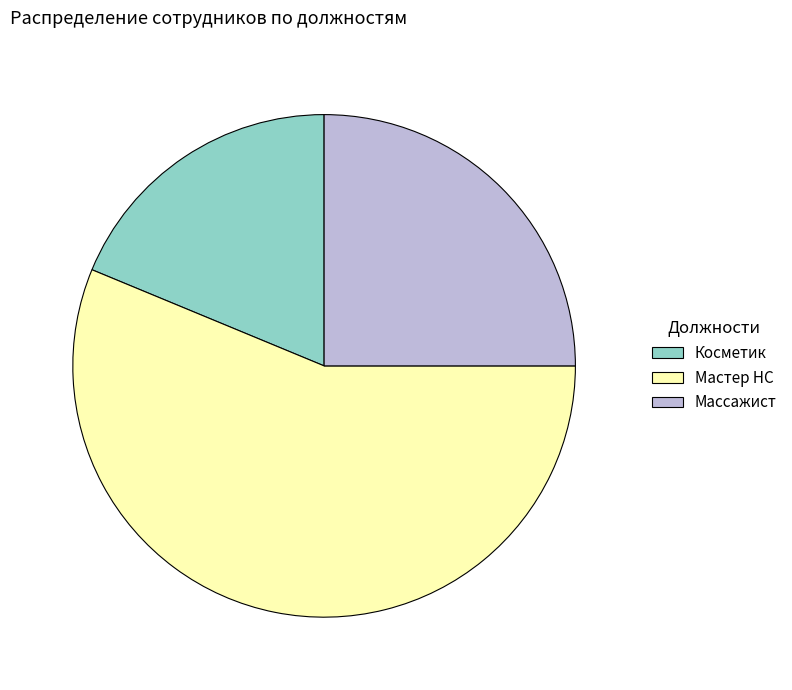

True or false: Массажист accounts for 25% of the total.

True